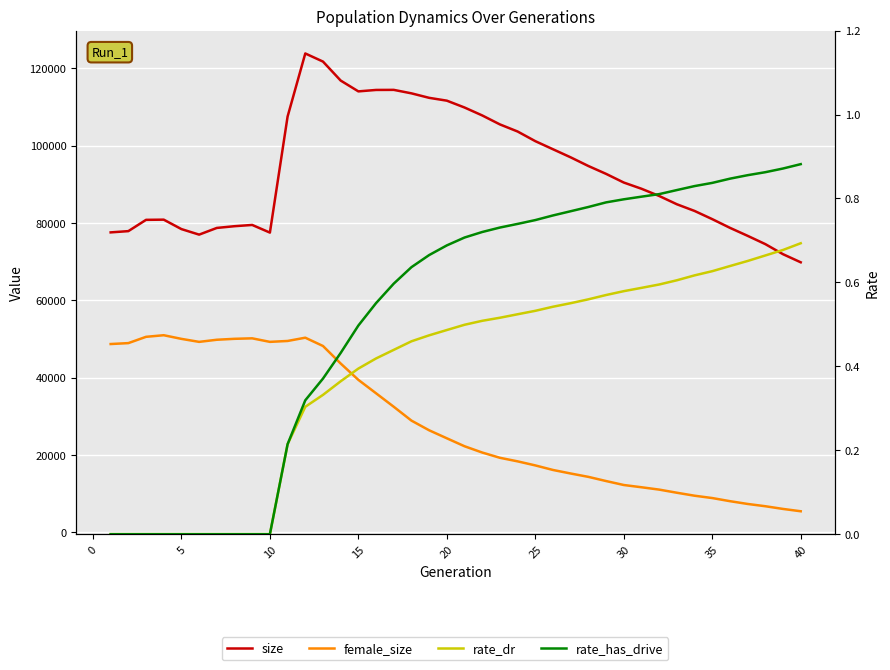

Is it true that female_size equals 8892.0 at 35?

True